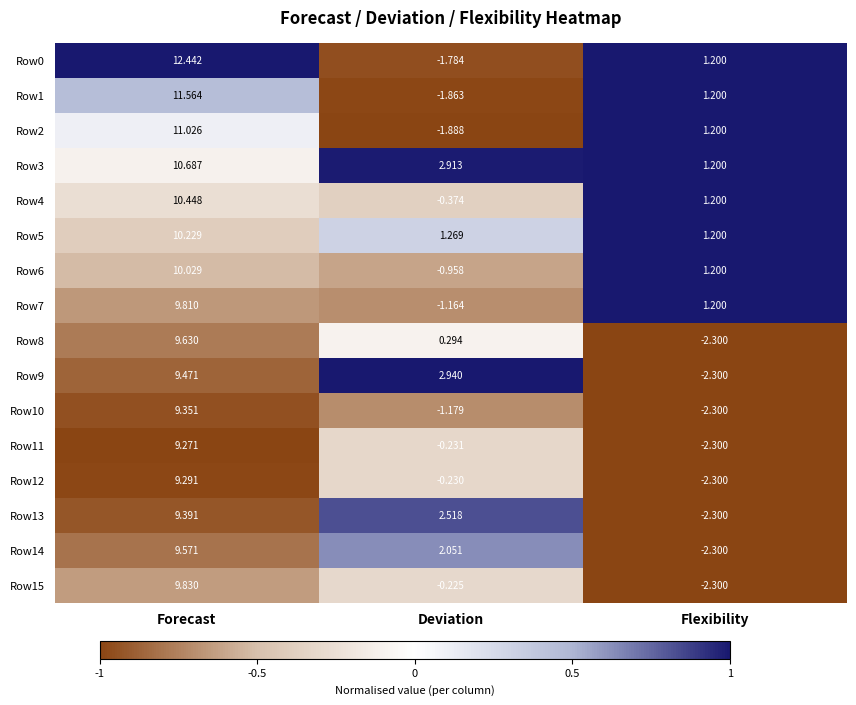

Is the value of Row14 at Deviation greater than the value of Row0 at Deviation?

Yes